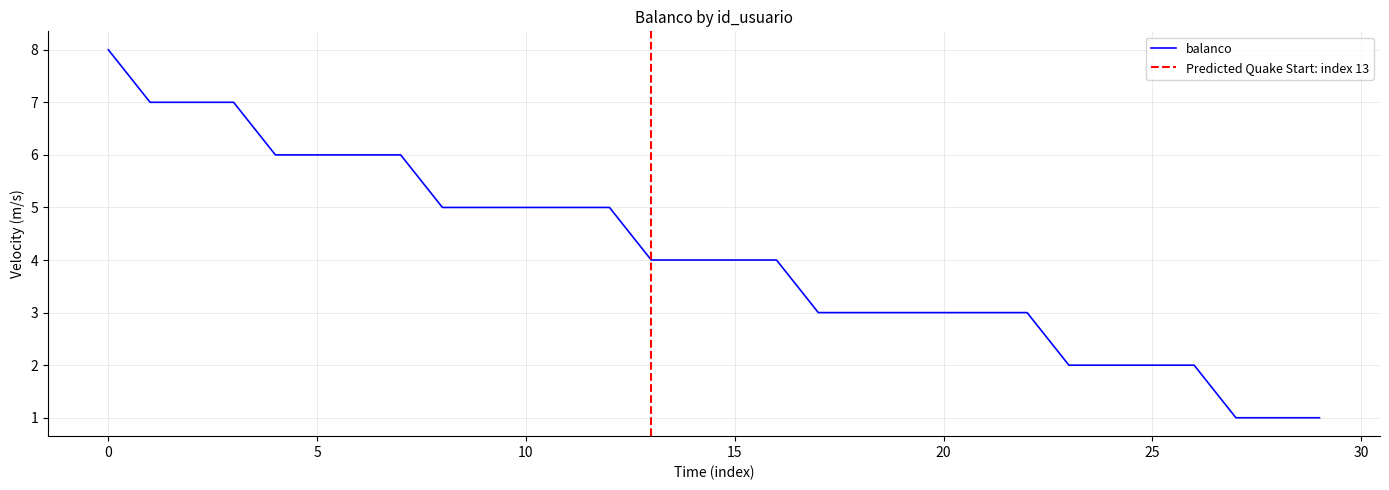

What is the difference between the maximum and second lowest values?

7